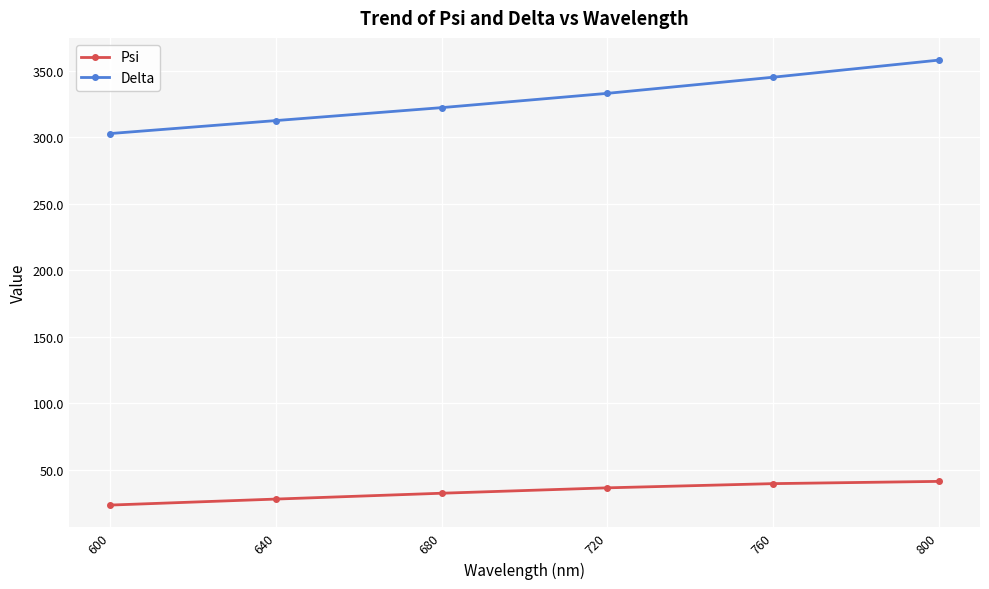

True or false: Delta has a value of 164.7 at 680.

False